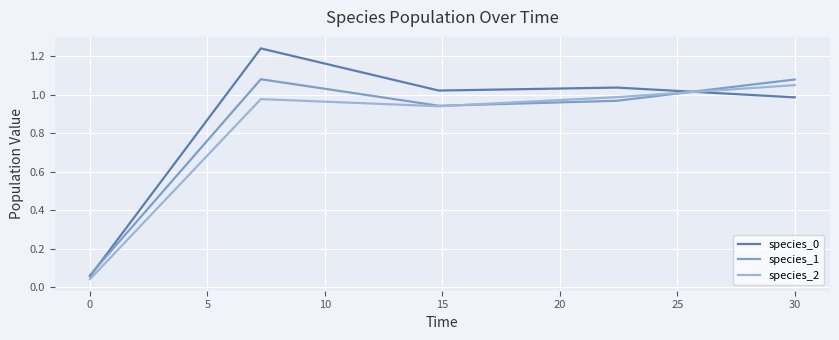

How many values in the species_0 series exceed 1?

3